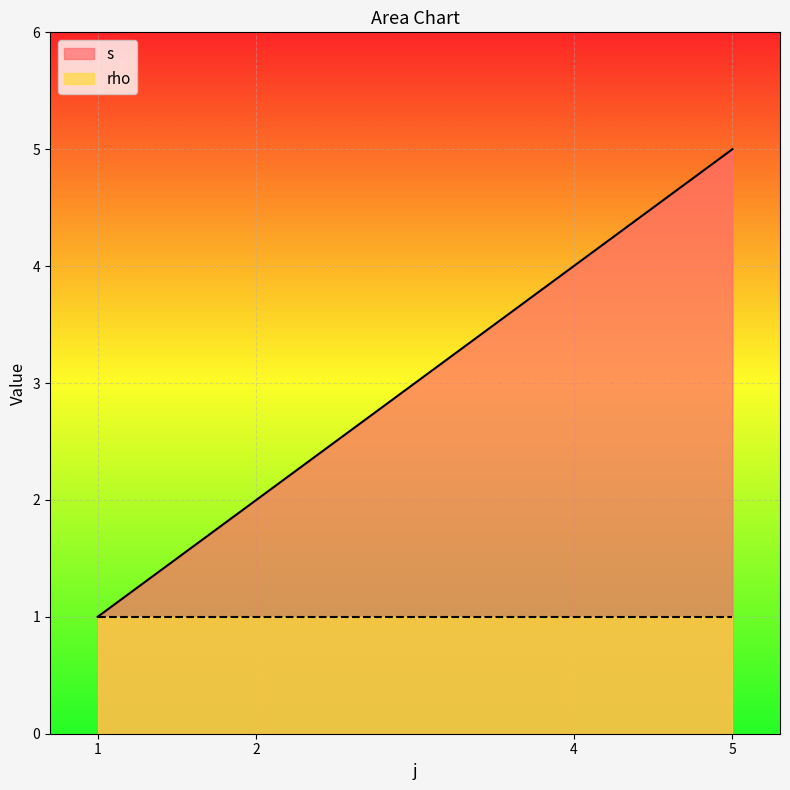

What is the difference between the maximum and minimum values?

4